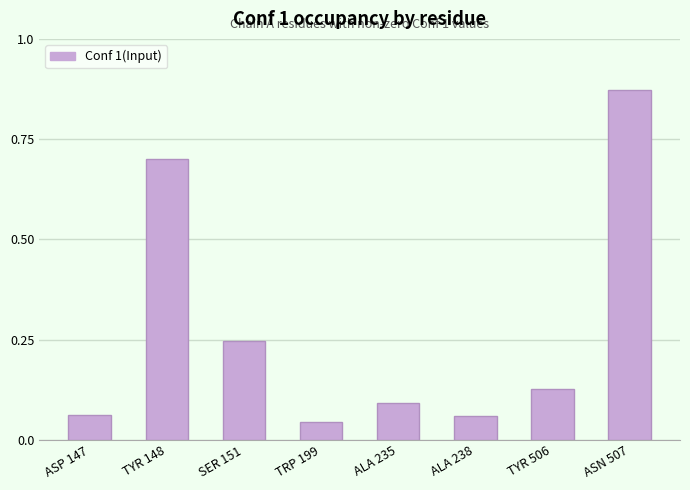

What position from the right is ASN 507?

1